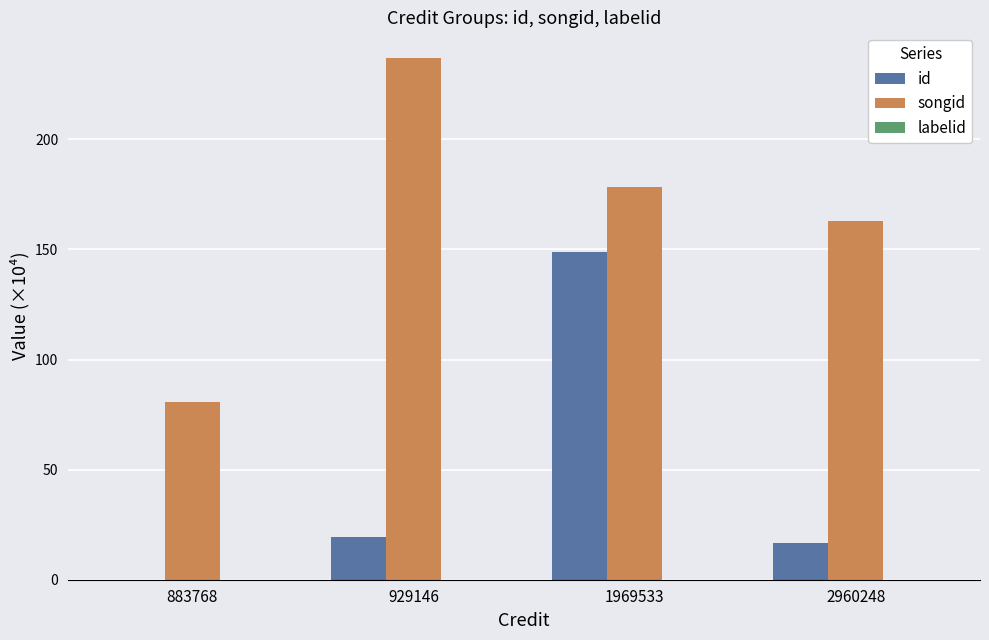

Which series has the largest total across all categories?

songid